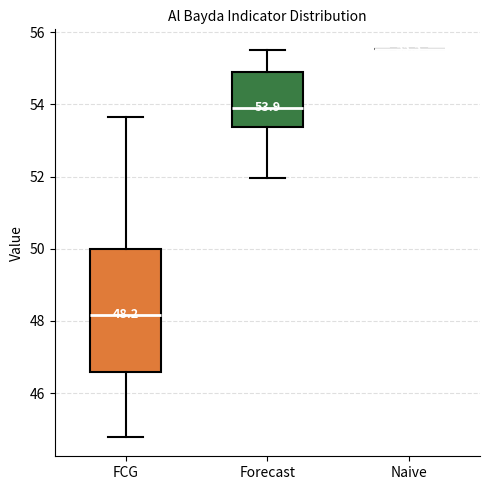

Which box is the tallest, from its lower edge to its upper edge?

FCG